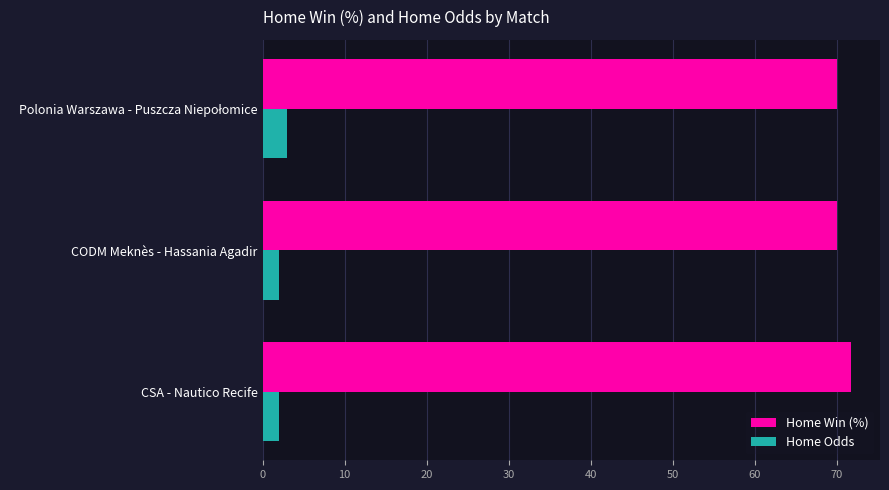

Which series has the widest spread of values?

Home Win (%)